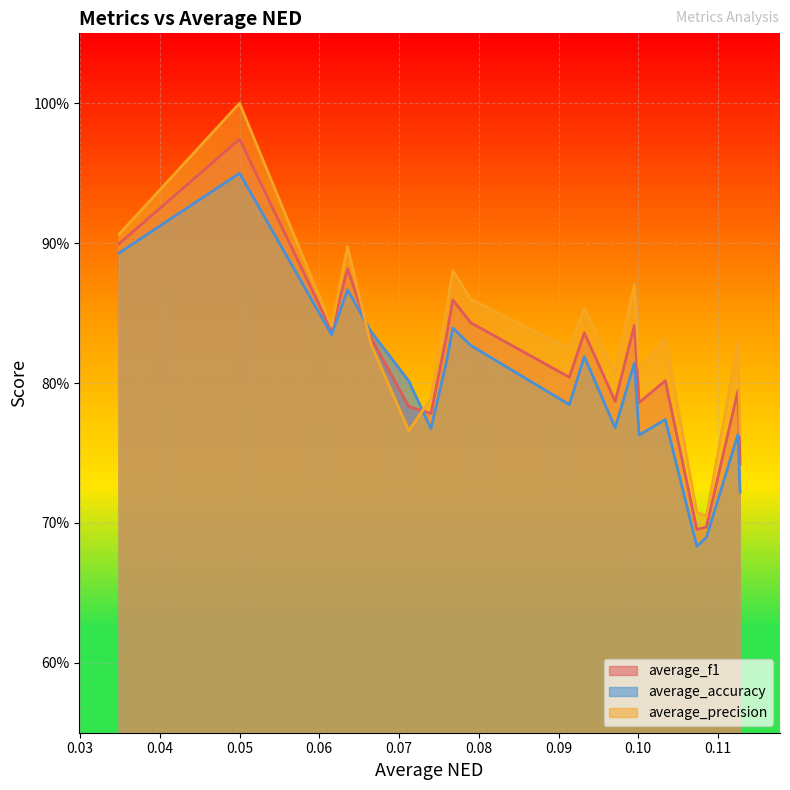

How many data points does each series have?

20